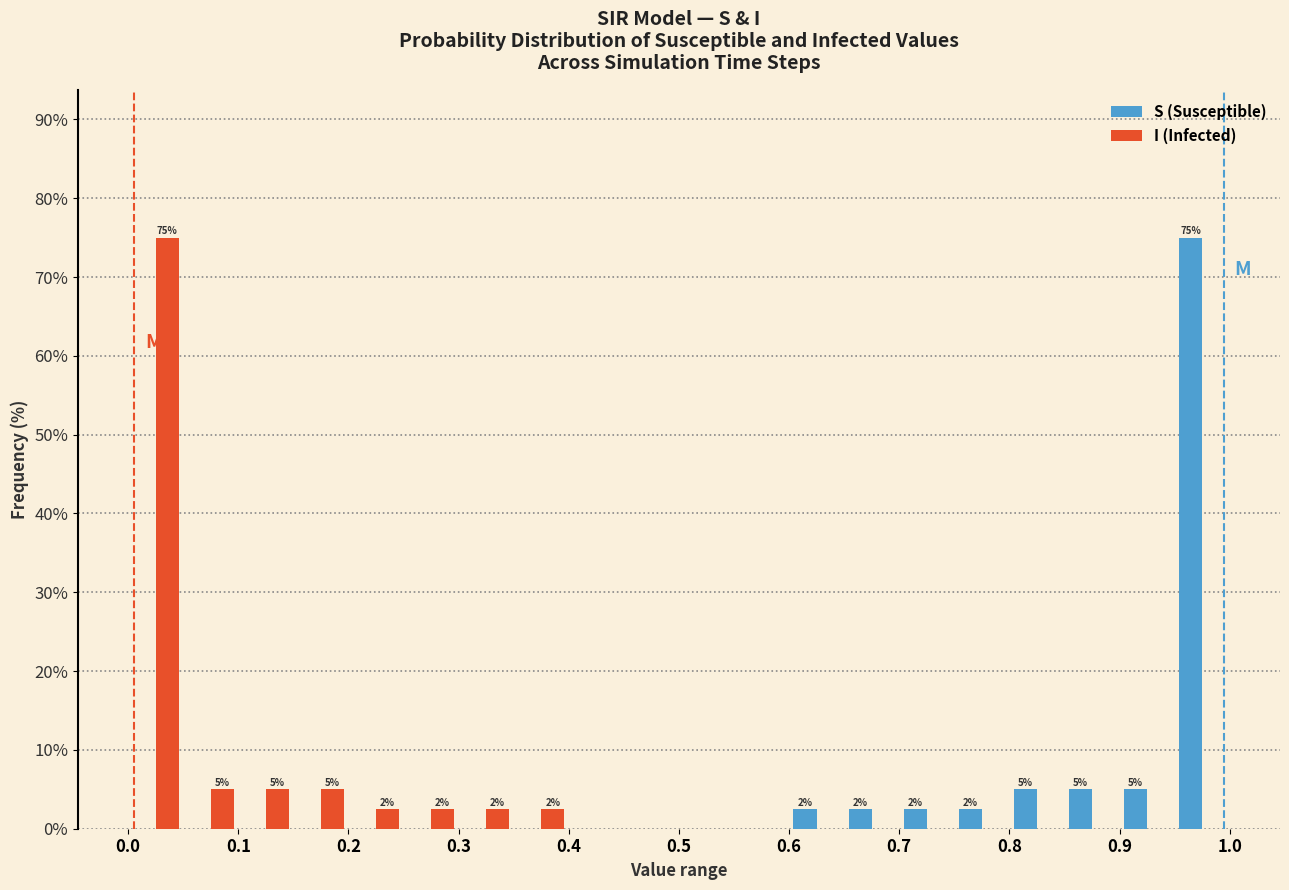

In the I (Infected) series, which range on the x-axis has the tallest bar?

0.00 to 0.05